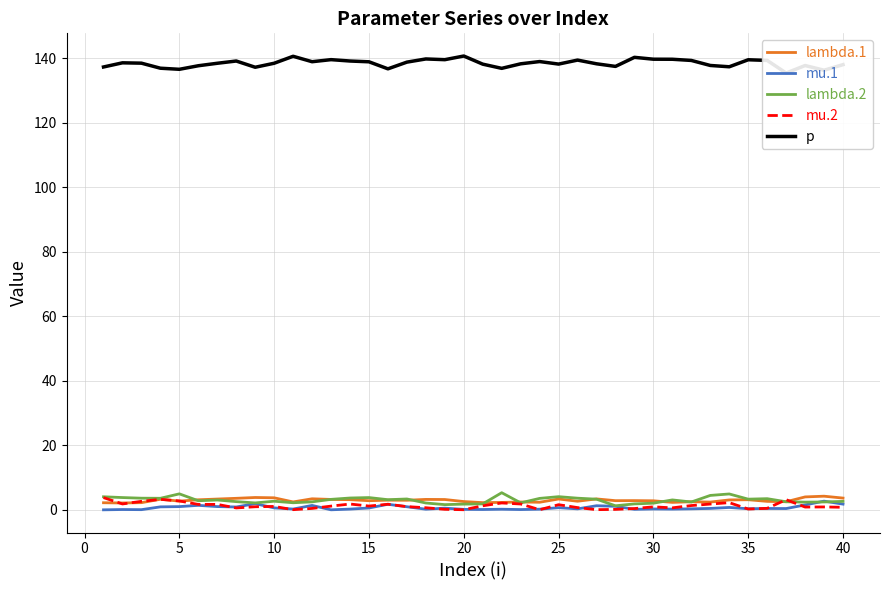

How many interior local valleys does the mu.2 series have?

11